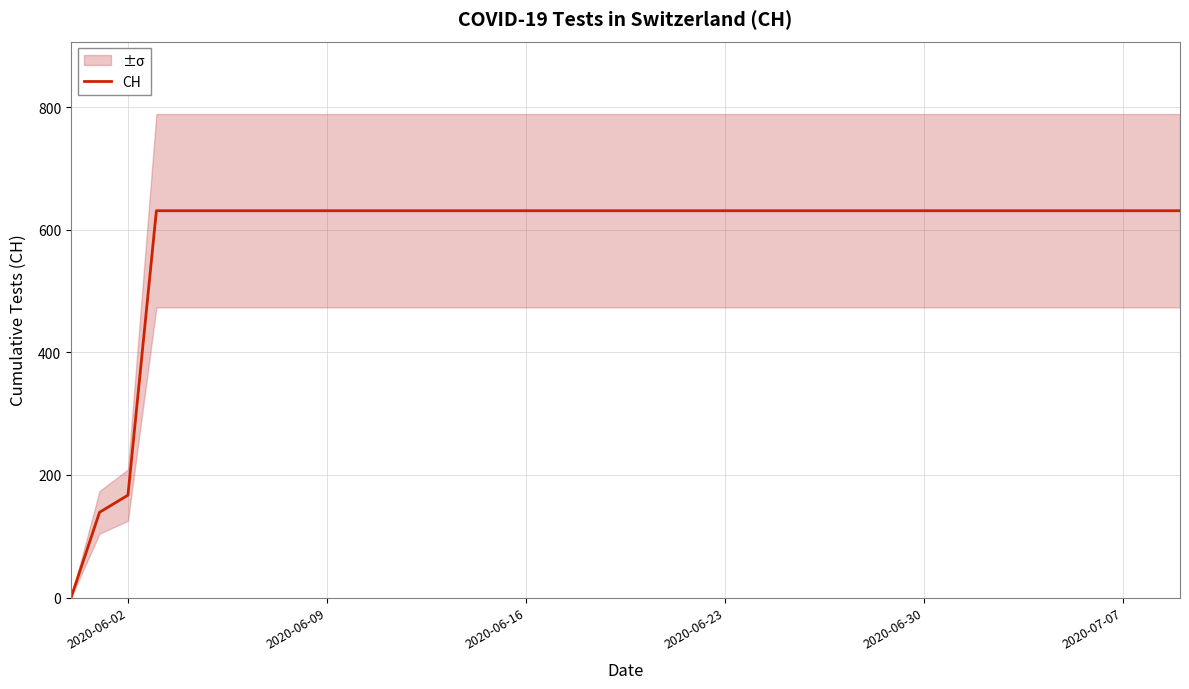

Reading left to right, transcribe all the data shown in this chart.

0	139	167	631	631	631	631	631	631	631	631	631	631	631	631	631	631	631	631	631	631	631	631	631	631	631	631	631	631	631	631	631	631	631	631	631	631	631	631	631